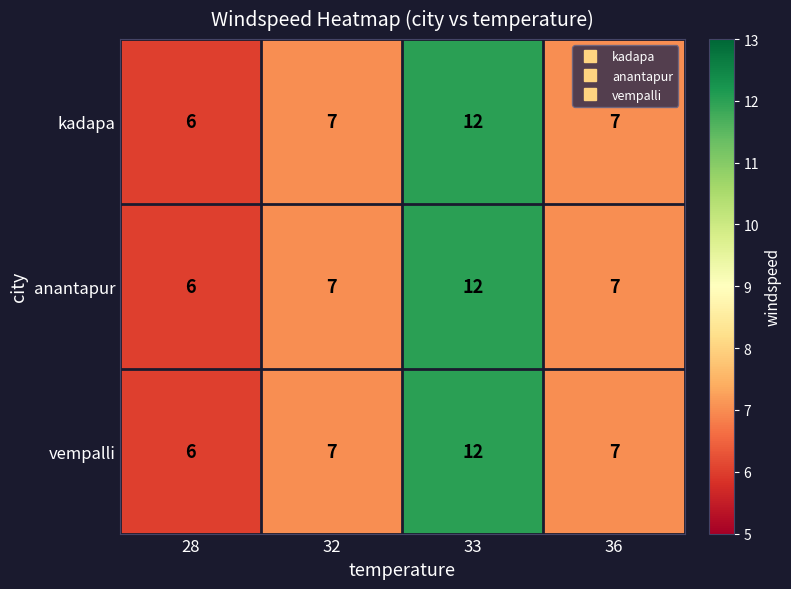

At which category is the sum across all series the highest?

33